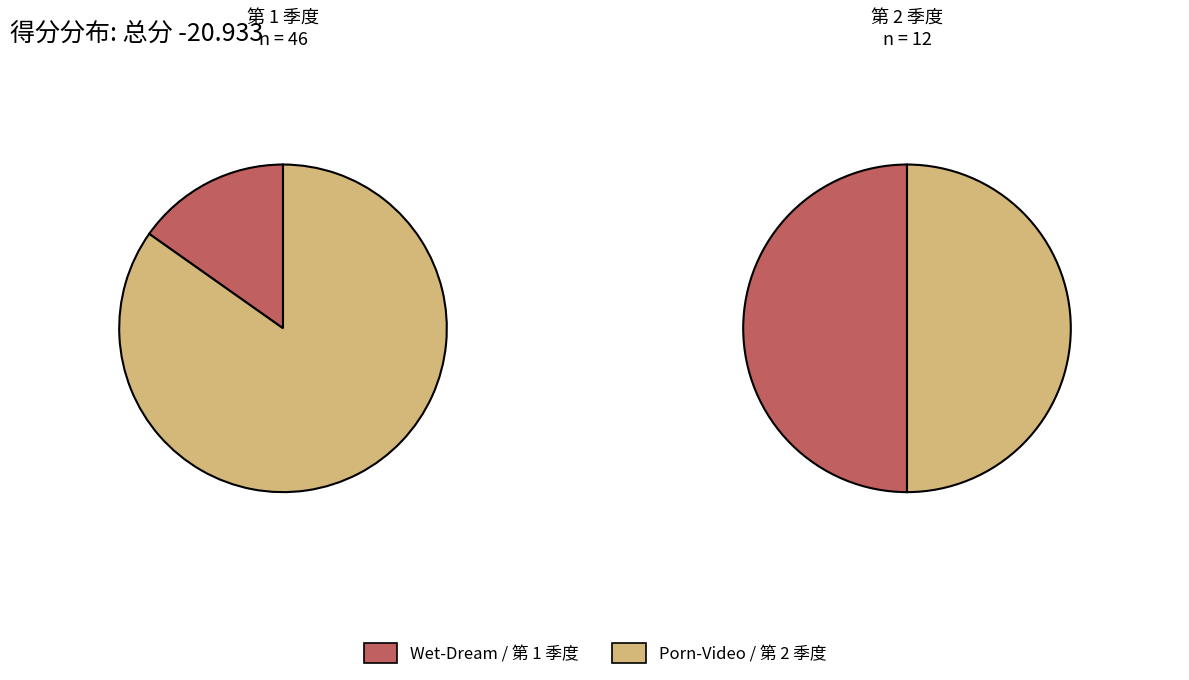

Between 3 and 2, which is larger?

3